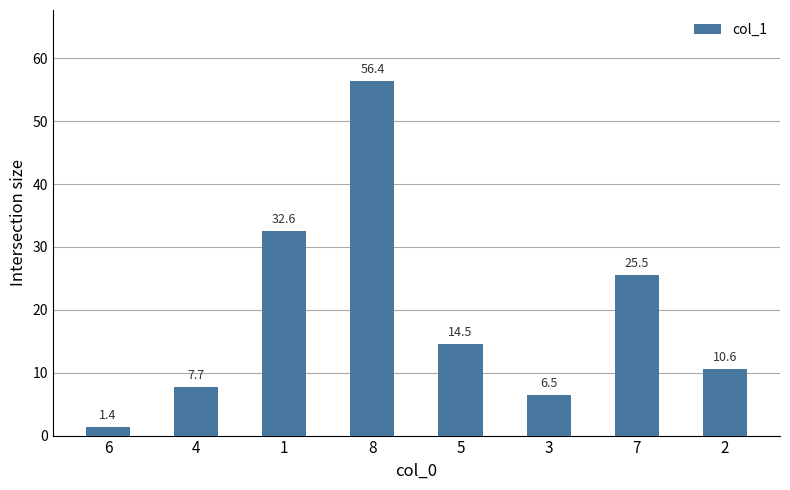

True or false: the data shows 6.5 at 3.

True